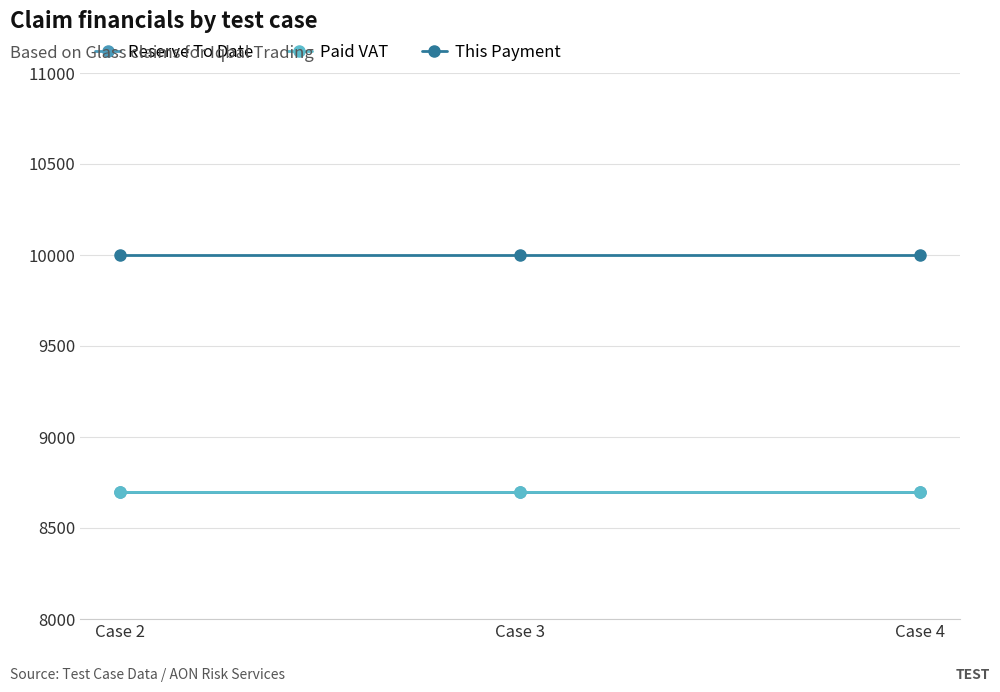

What is the total value across all series at Case 4?

27391.3